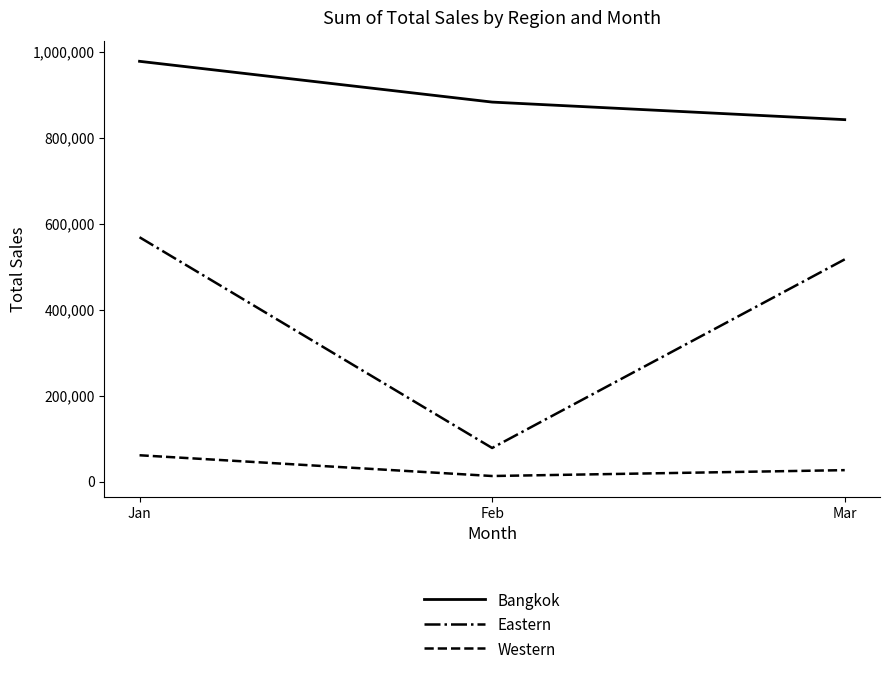

At which label is Western closest to 37269?

Mar